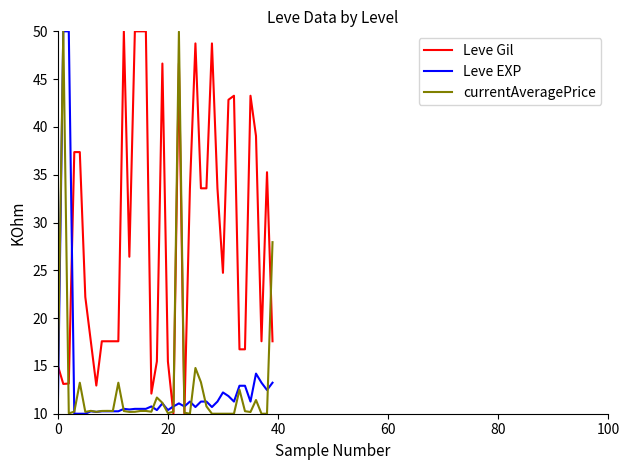

Which series has the largest total across all categories?

Leve Gil